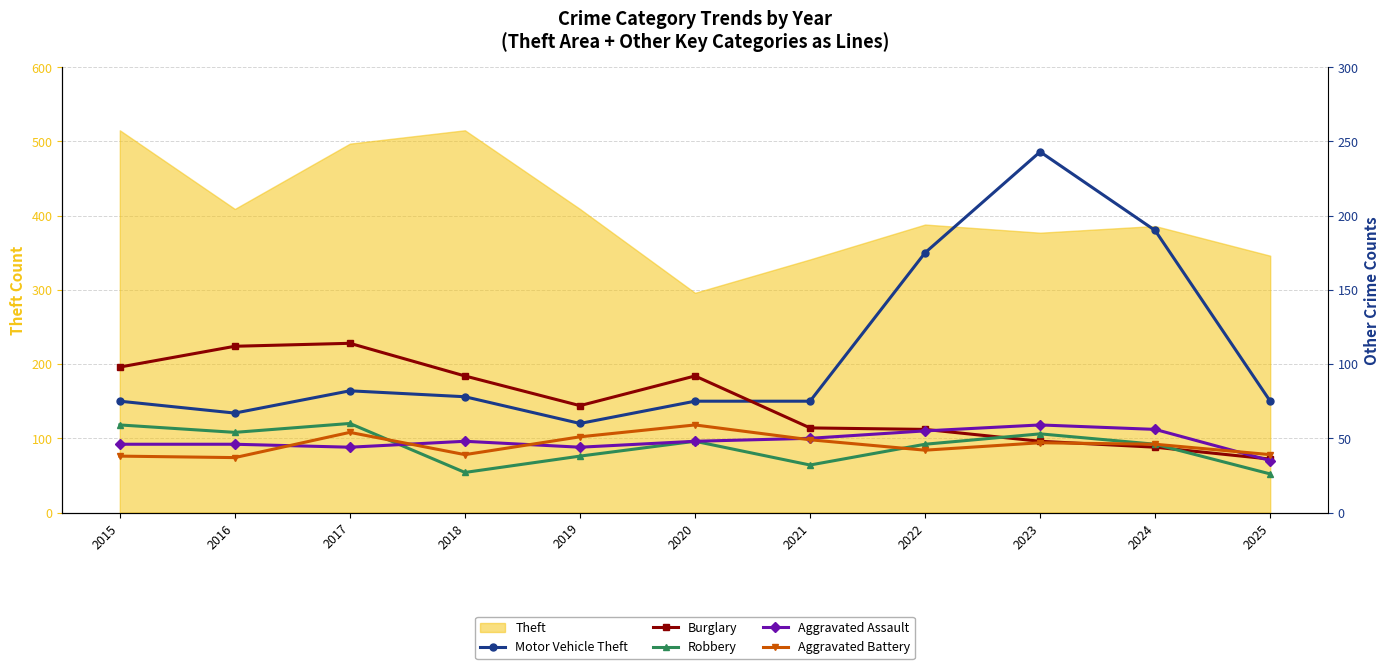

Which has a higher value, 2021 or 2017?

2017